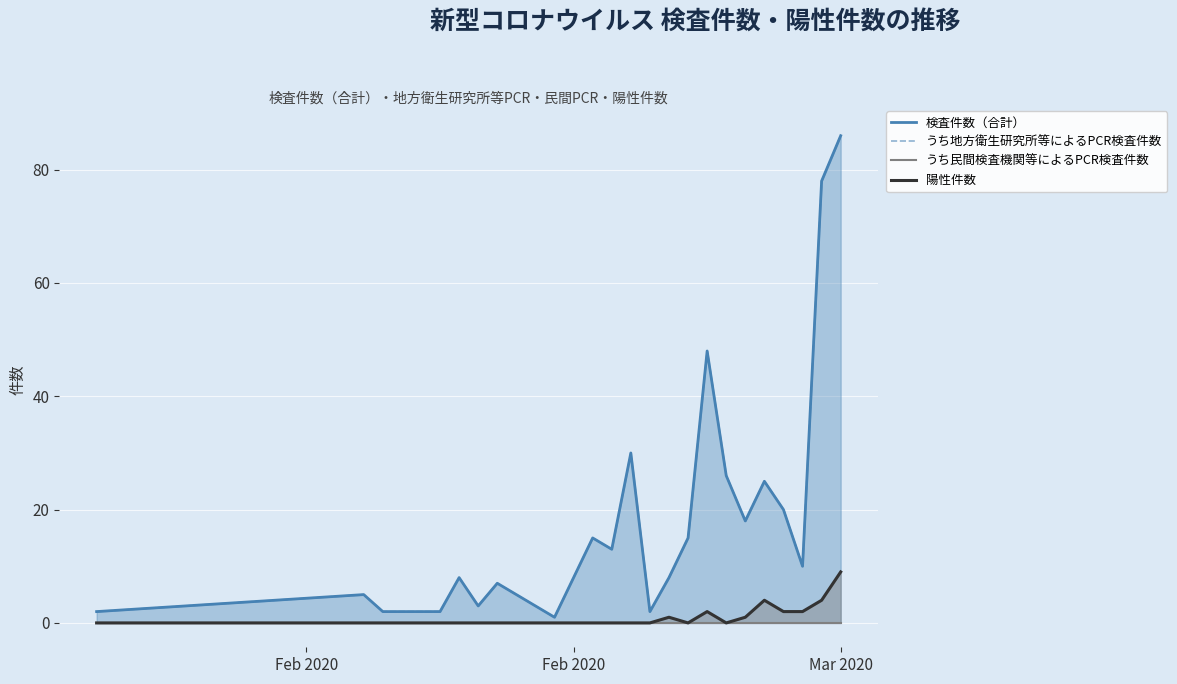

The うち地方衛生研究所等によるPCR検査件数 series shows 4 at Feb 2020. True or false?

False